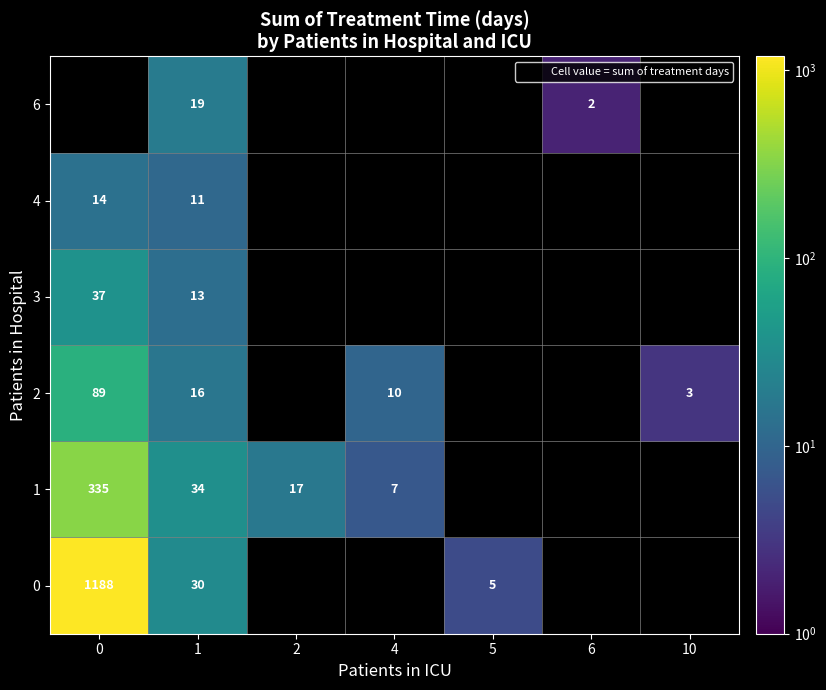

What is the minimum value shown in the chart?

2.0